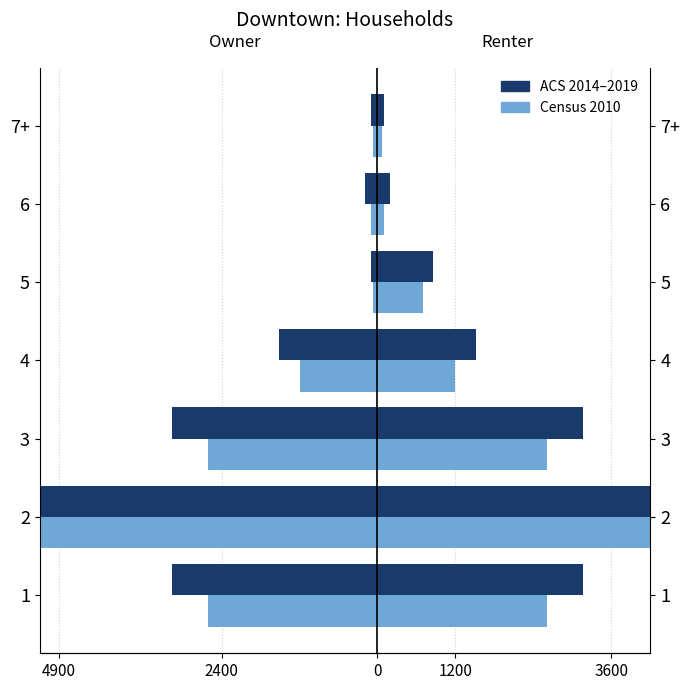

Reading right to left, what are all the values shown in this chart?

ACS 2014-2019: -94	-194	-94	-1517	-3170	-6044	-3170
Census 2010: -63	-104	-63	-1200	-2608	-5373	-2608